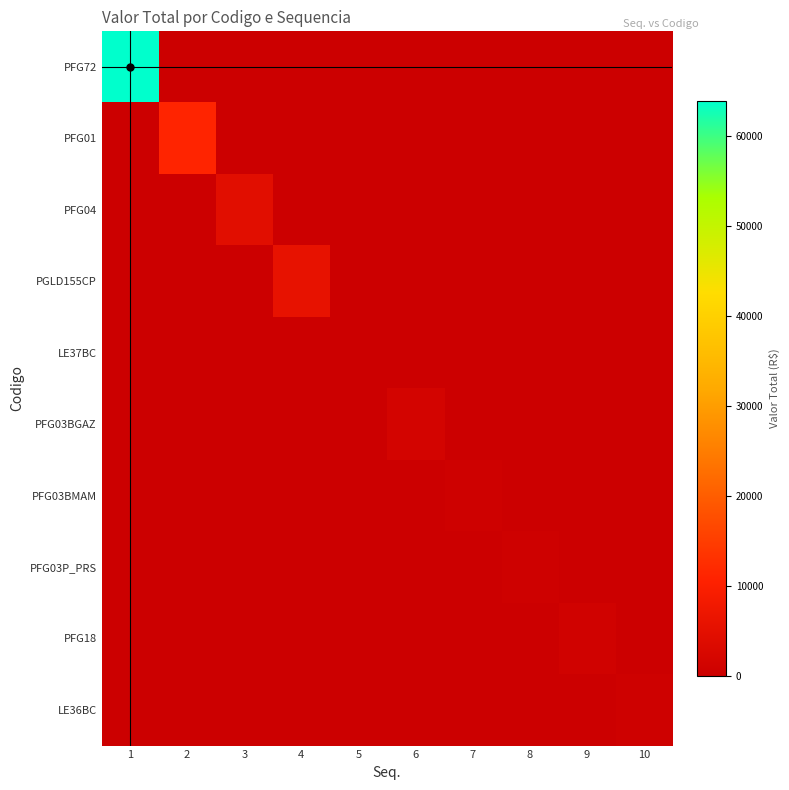

Which series changed the most between 1 and 10?

PFG72